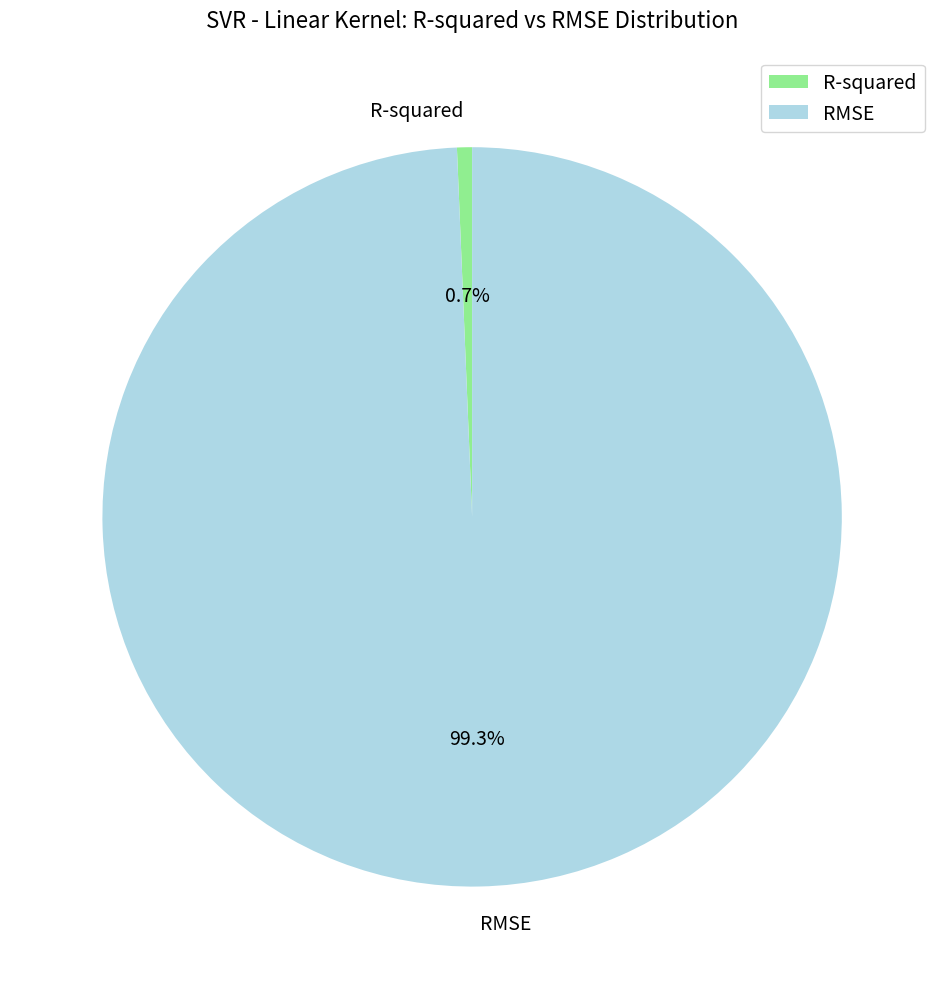

To the nearest percent, what portion does R-squared represent?

1%